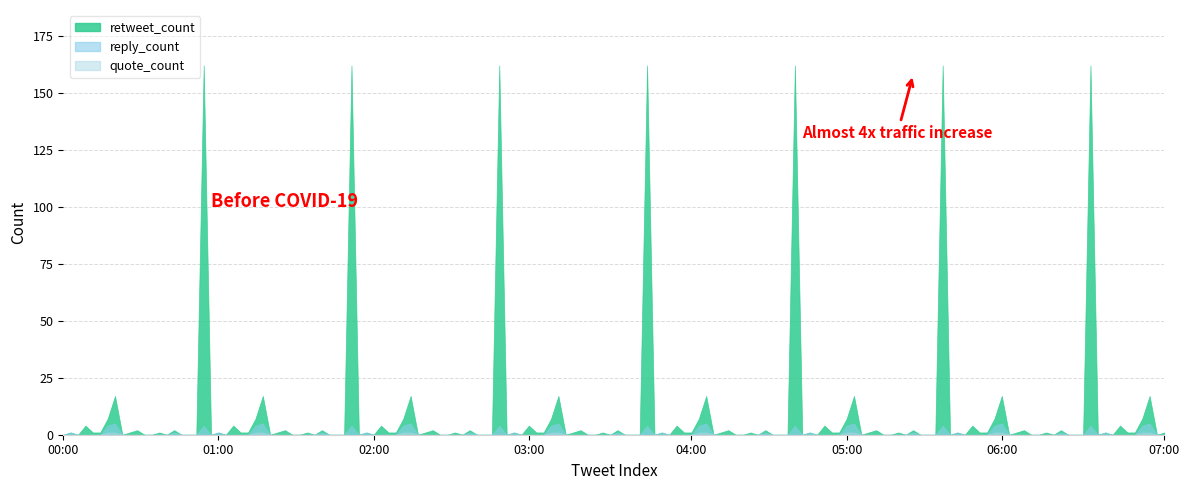

What is the sum of all quote_count values?

2